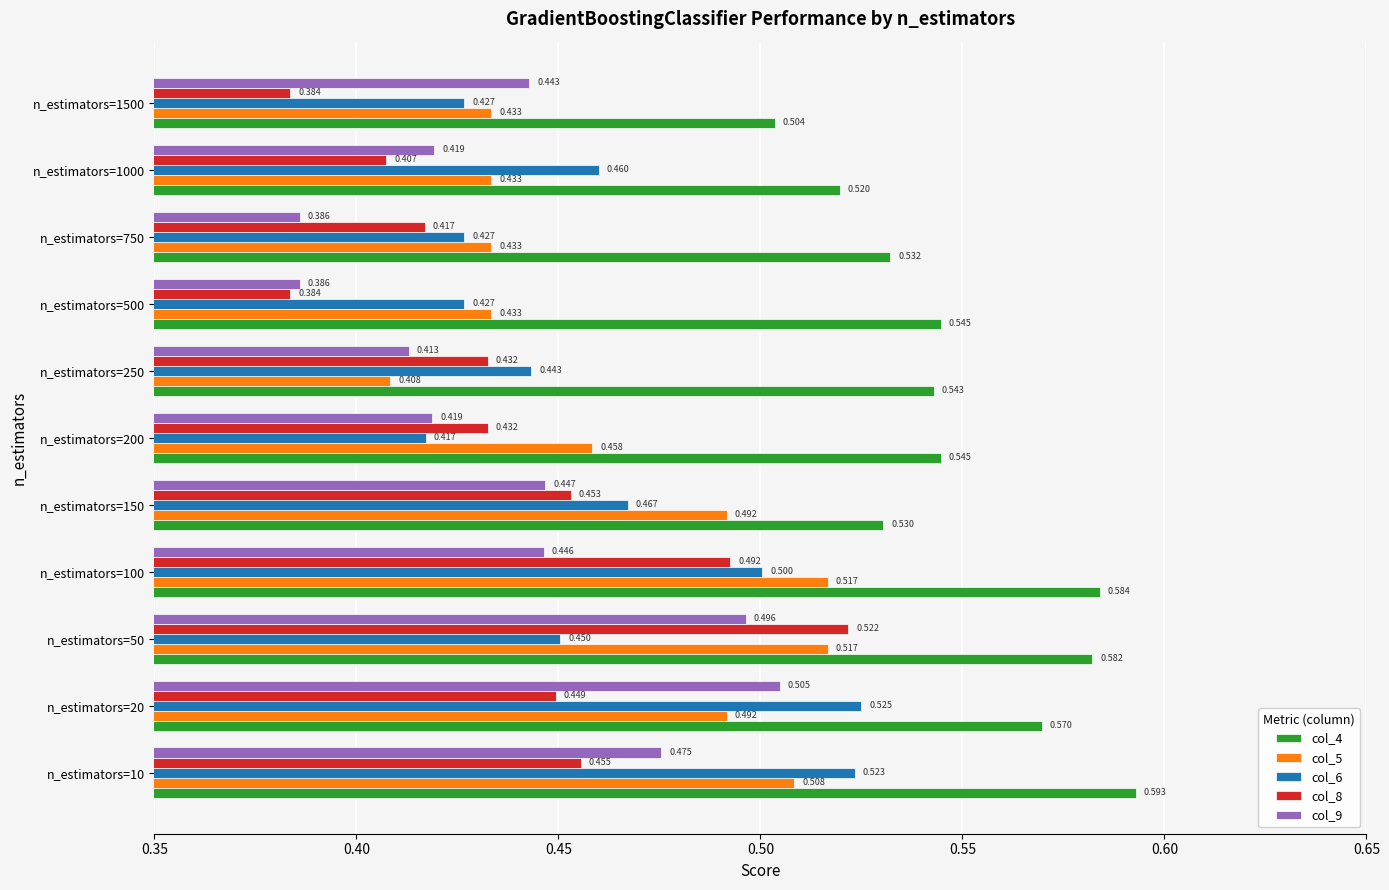

Is the value of col_5 at n_estimators=1000 greater than the value of col_9 at n_estimators=20?

No